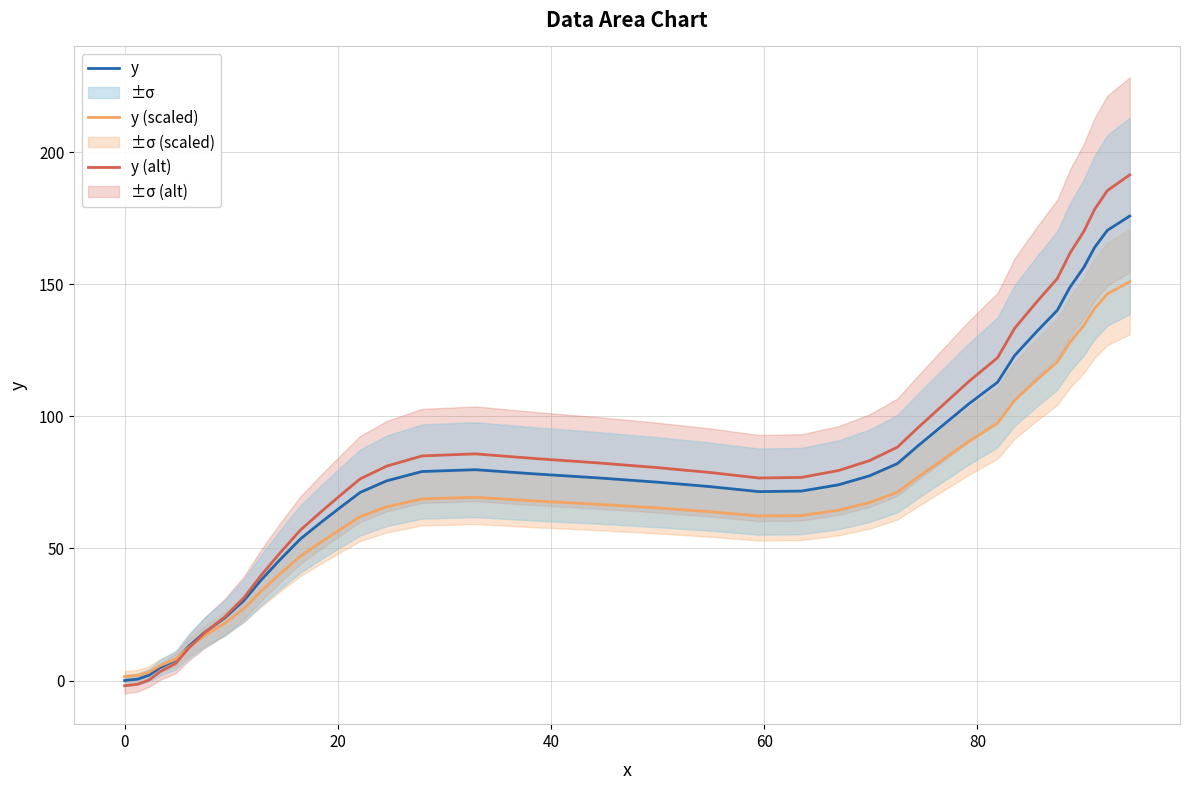

How many interior local valleys does the y series have?

1